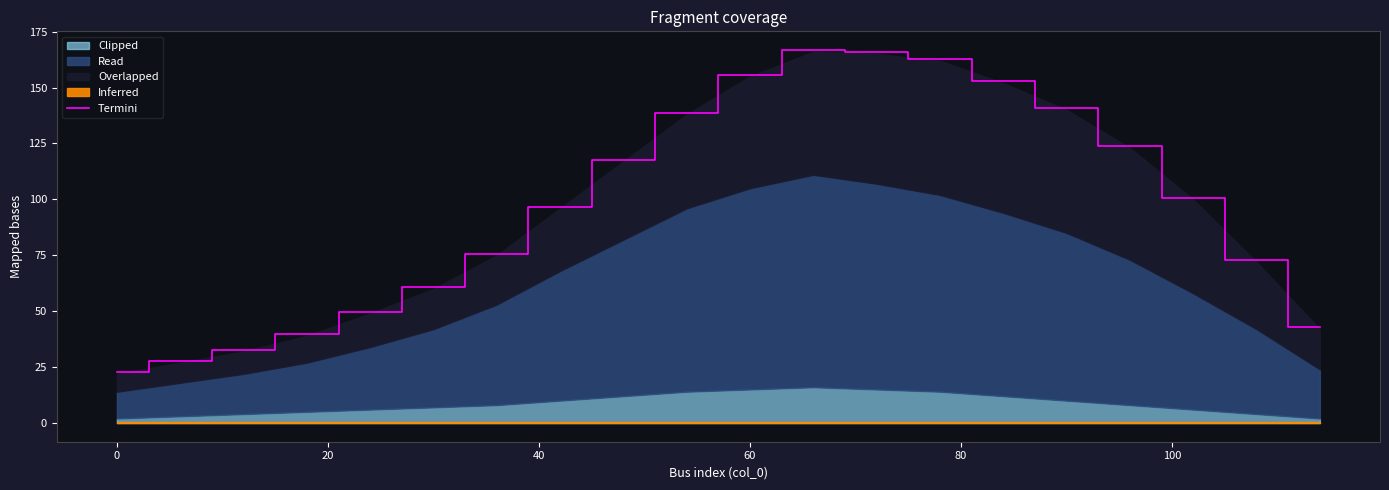

Reading left to right, transcribe all the data shown in this chart.

22.8	27.8	32.8	39.8	49.8	60.8	75.8	96.8	117.8	138.8	155.8	166.8	165.8	162.8	152.8	140.8	123.8	100.8	72.8	42.8